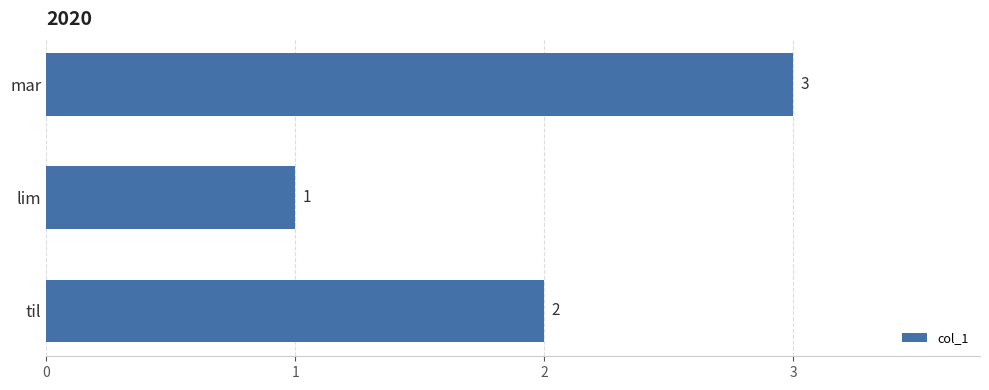

Is it true that the value at til is 1?

False